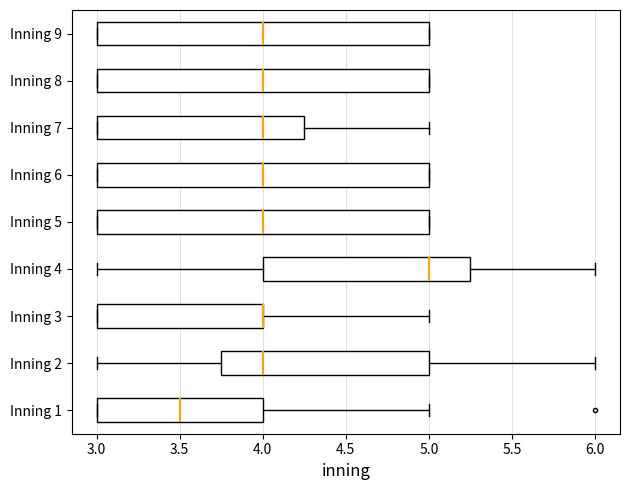

Where is the left edge of the box for Inning 9 on the x-axis? The values are not printed on the chart, so give them approximately, as read against the axis.

3.00